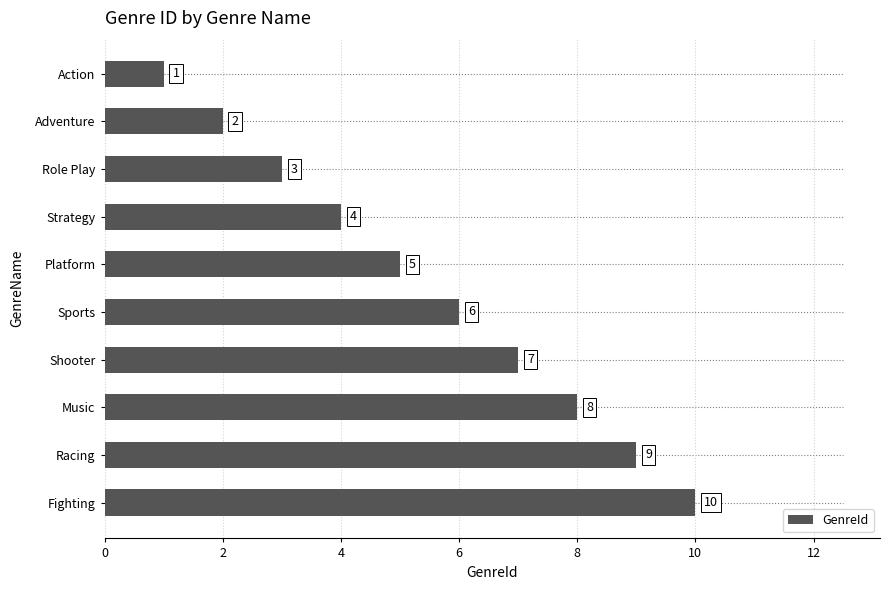

What is the difference between the maximum and minimum values?

9